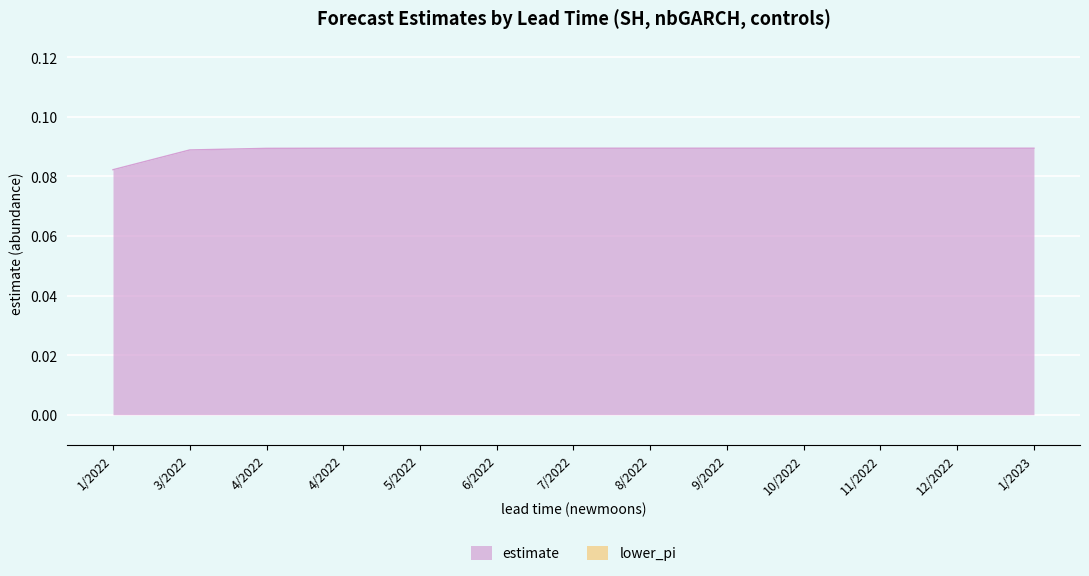

Rank the categories by value from lowest to highest.

1/2022, 3/2022, 4/2022, 4/2022, 5/2022, 6/2022, 7/2022, 8/2022, 9/2022, 10/2022, 1/2023, 11/2022, 12/2022